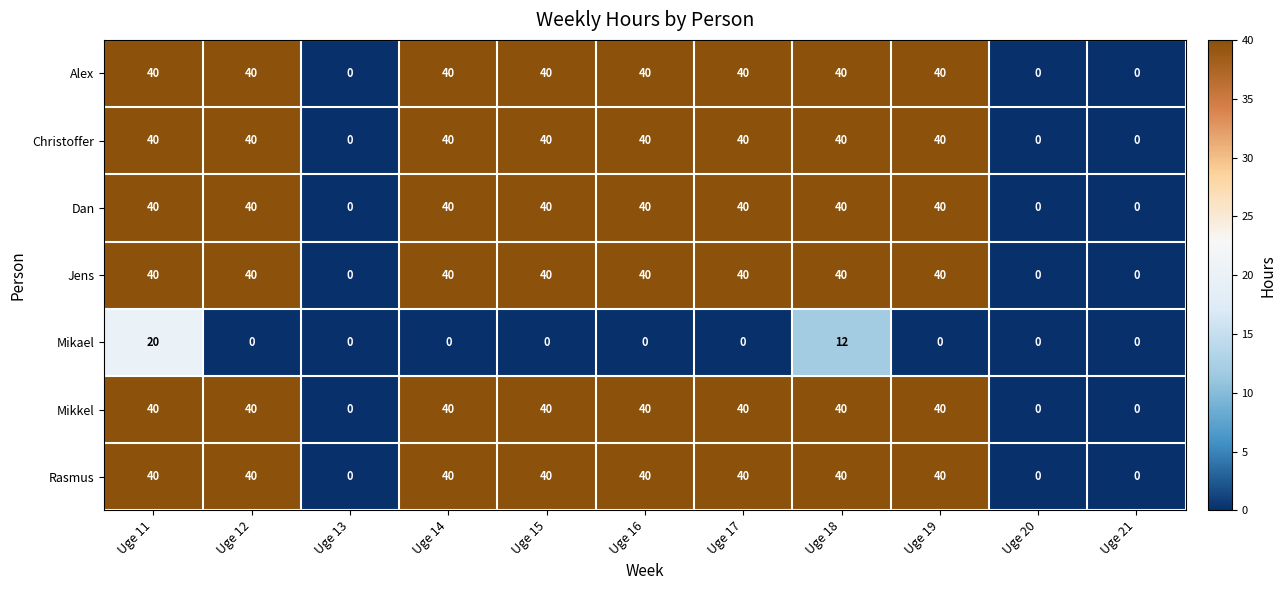

What is the spread (max minus min) of values at Uge 11?

20